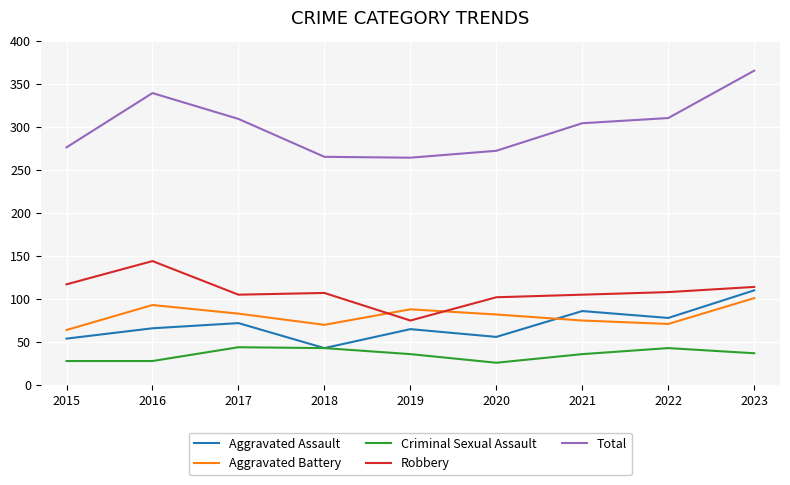

True or false: Criminal Sexual Assault and Total cross at least once.

False